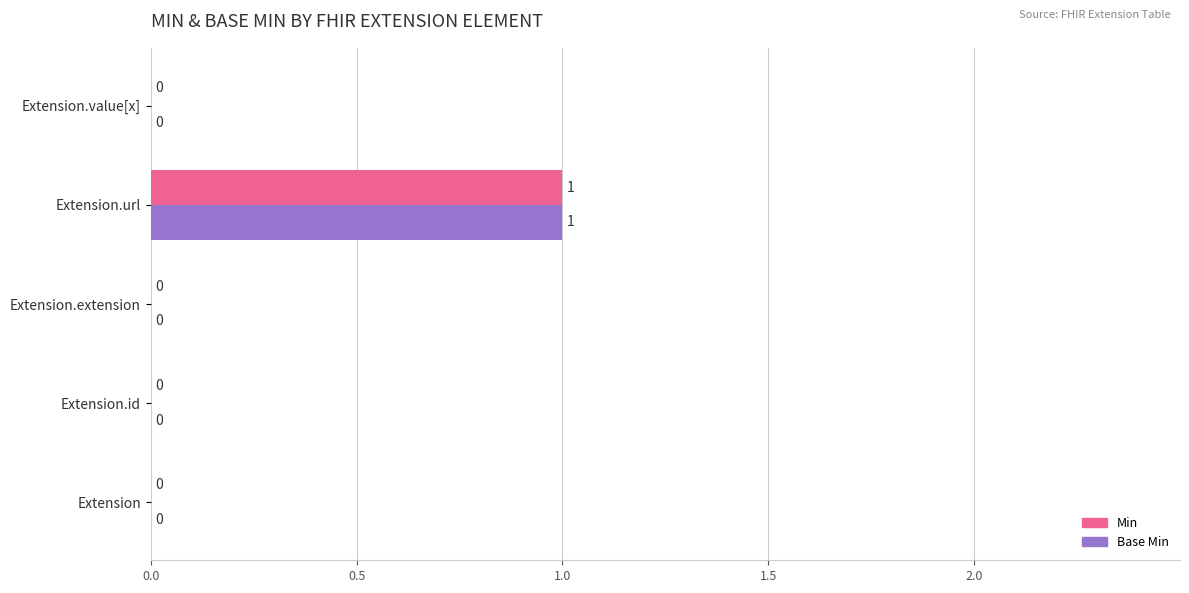

At which category does the chart reach its peak across all series?

Extension.url